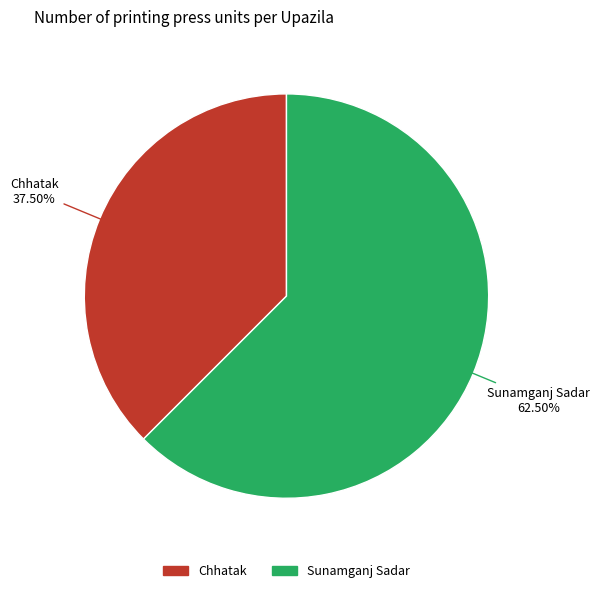

Is there a majority slice in this chart?

Yes